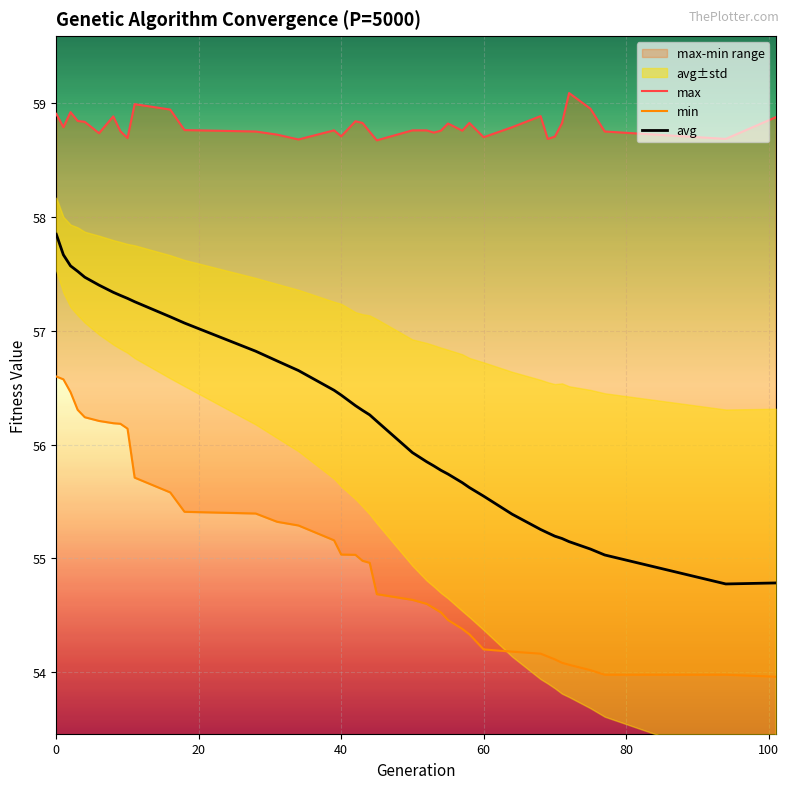

What is the maximum value shown in the chart?

59.1